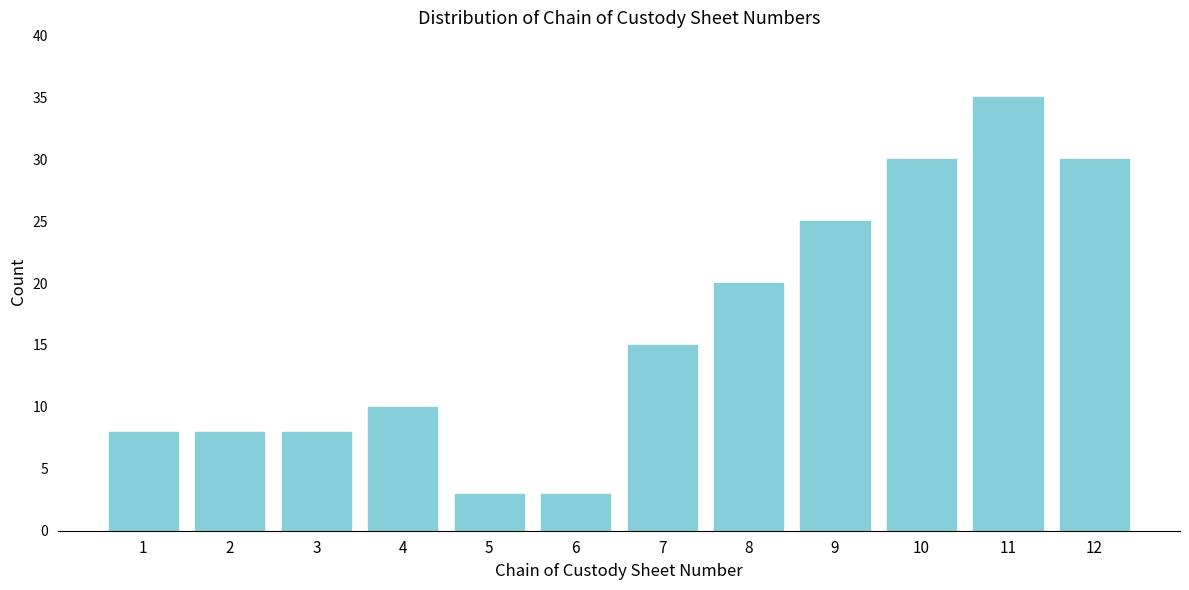

Reading left to right, transcribe all the data shown in this chart.

8	8	8	10	3	3	15	20	25	30	35	30